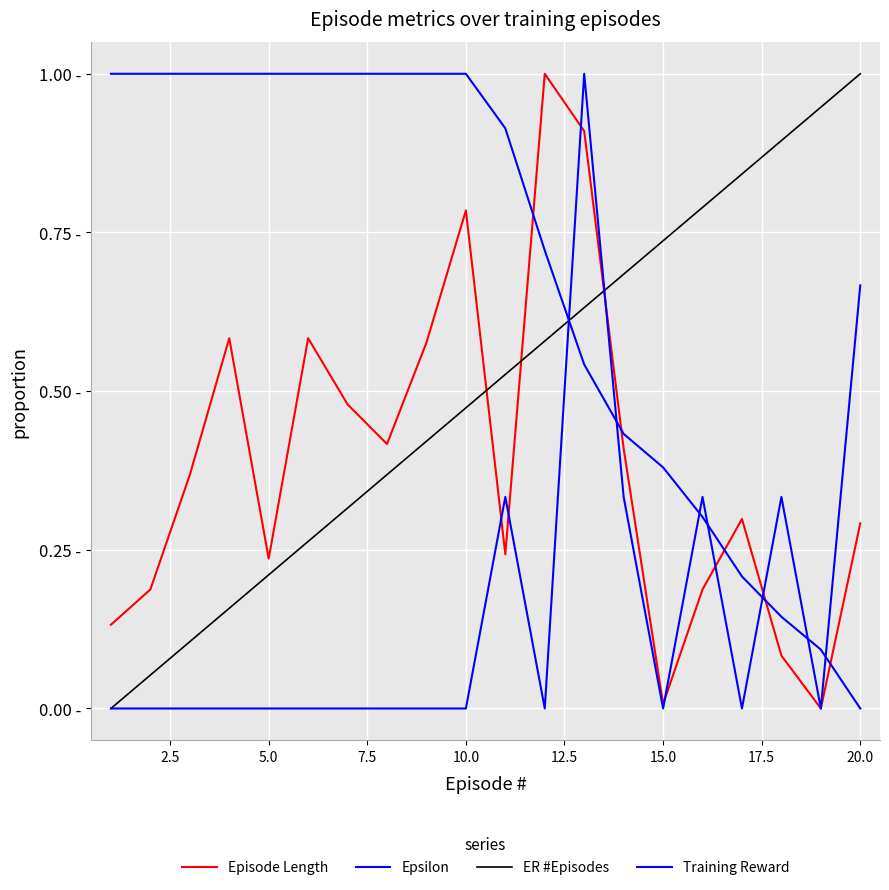

How many times do Epsilon and ER #Episodes cross each other?

1